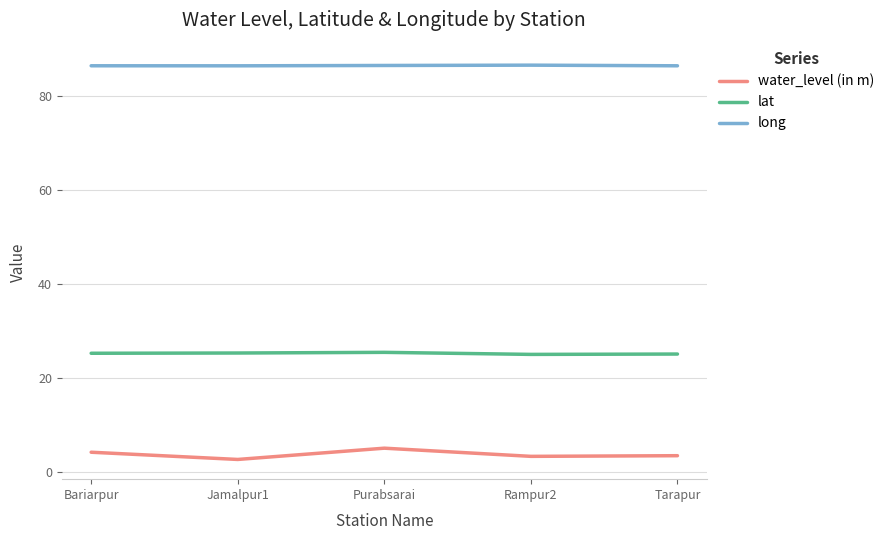

True or false: lat and long cross at least once.

False